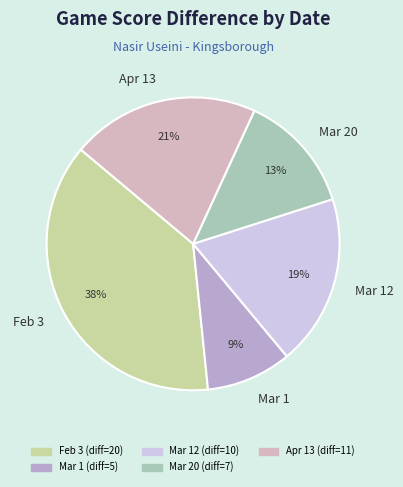

What percentage is the Mar 20 slice, to the nearest percent?

13%